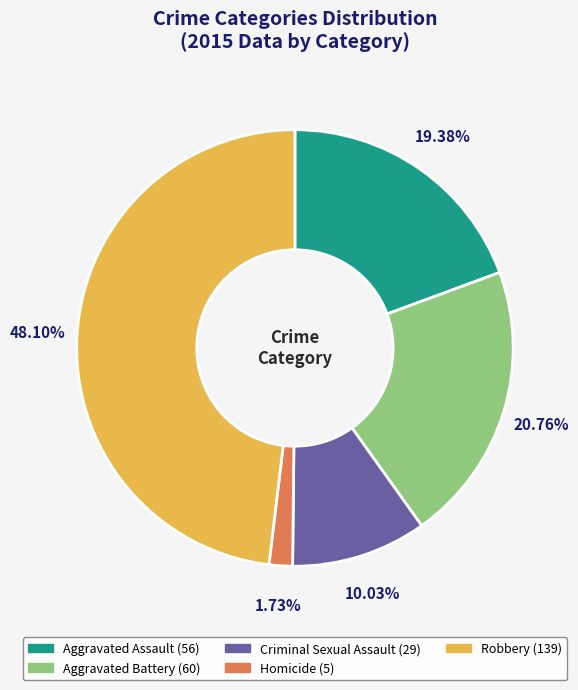

To the nearest percent, what portion does Aggravated Assault represent?

19%